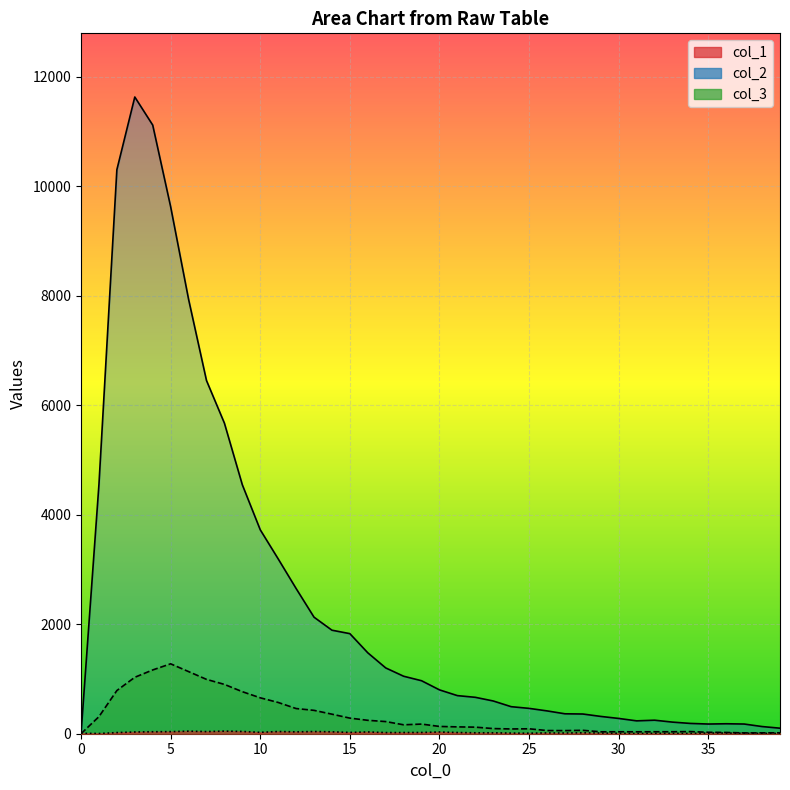

Between 6 and 39, which series saw the biggest shift?

col_2